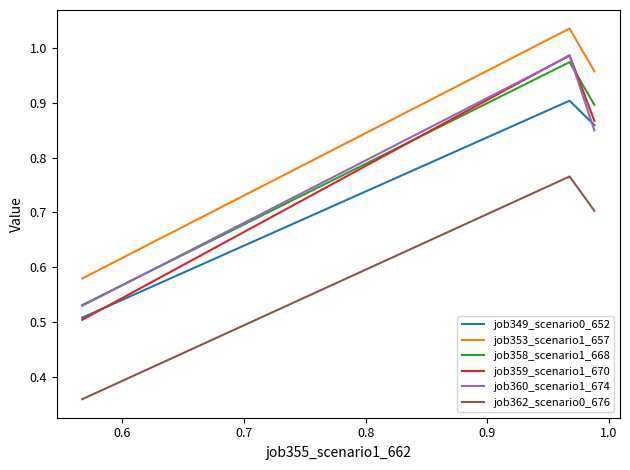

Reading right to left, list all the values displayed in this chart.

job349_scenario0_652: 0.9	0.9	0.5
job353_scenario1_657: 1.0	1.0	0.6
job358_scenario1_668: 0.9	1.0	0.5
job359_scenario1_670: 0.9	1.0	0.5
job360_scenario1_674: 0.8	1.0	0.5
job362_scenario0_676: 0.7	0.8	0.4